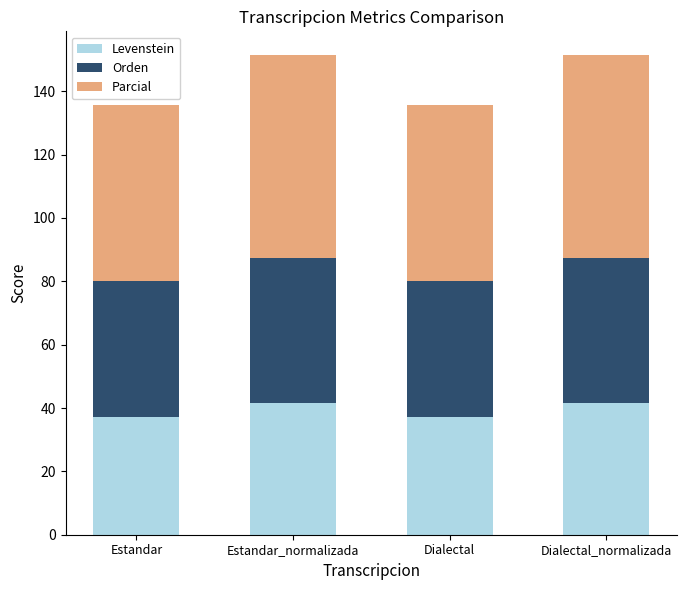

Does the chart contain stacked bars?

Yes